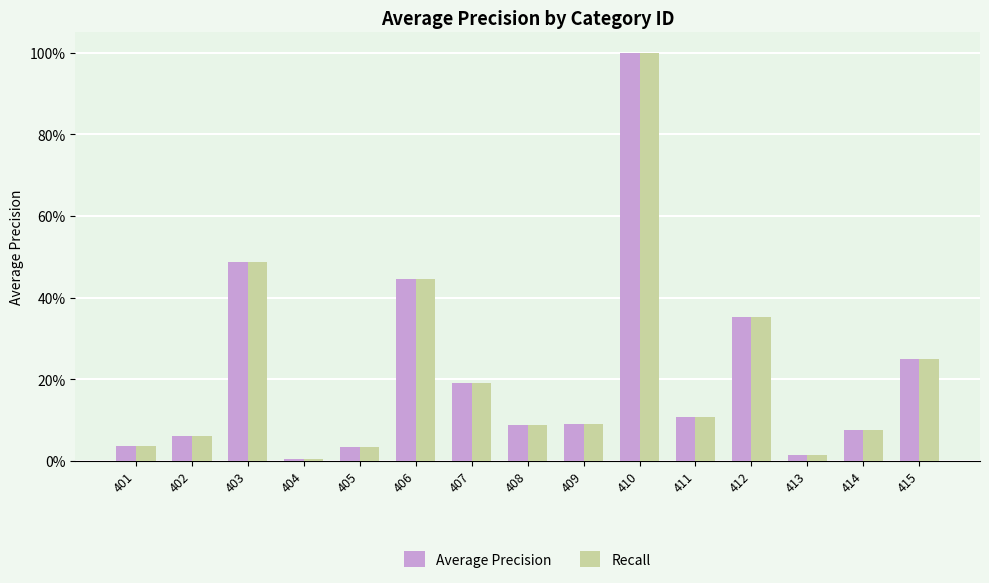

The value of Recall at 411 is 0.2. True or false?

False